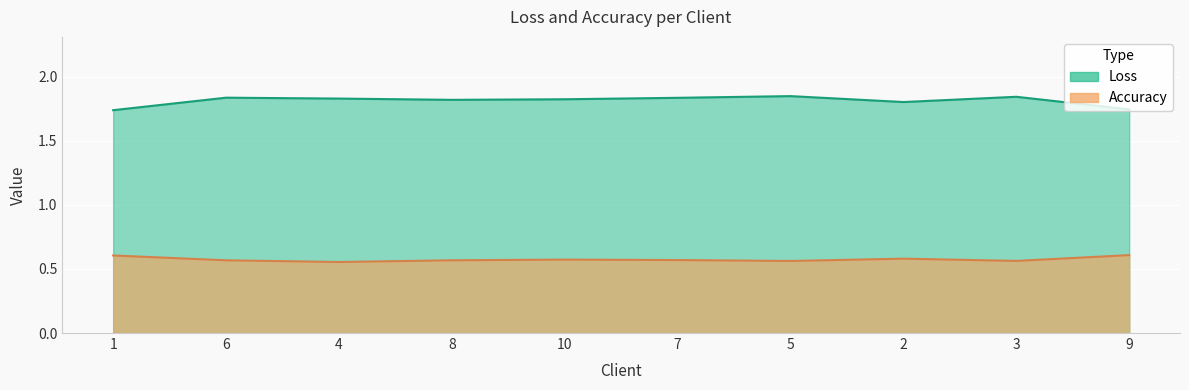

True or false: Loss and Accuracy cross at least once.

False